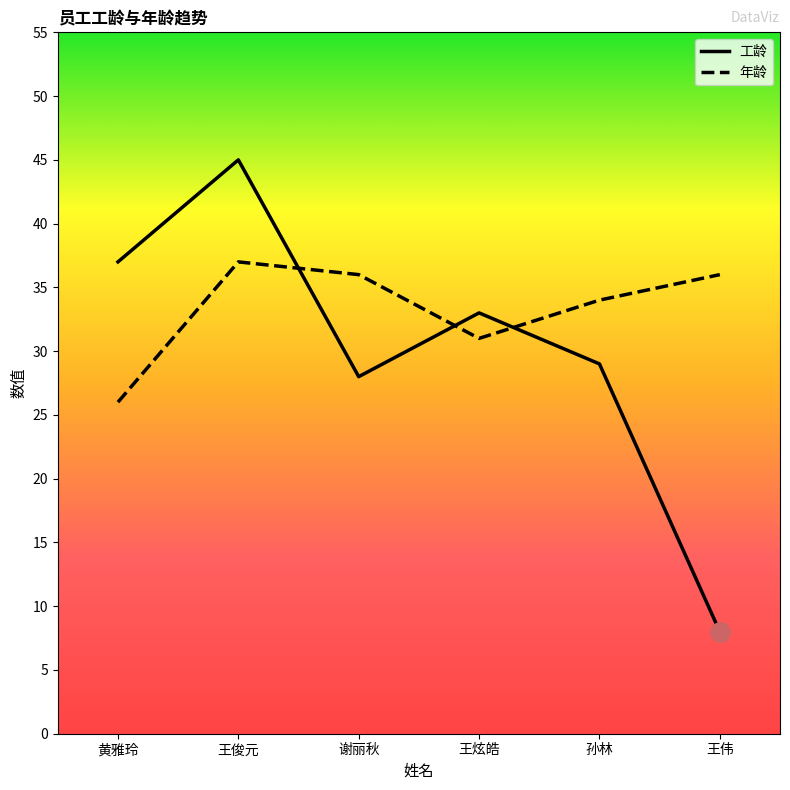

What position from the right is 王炫皓?

3